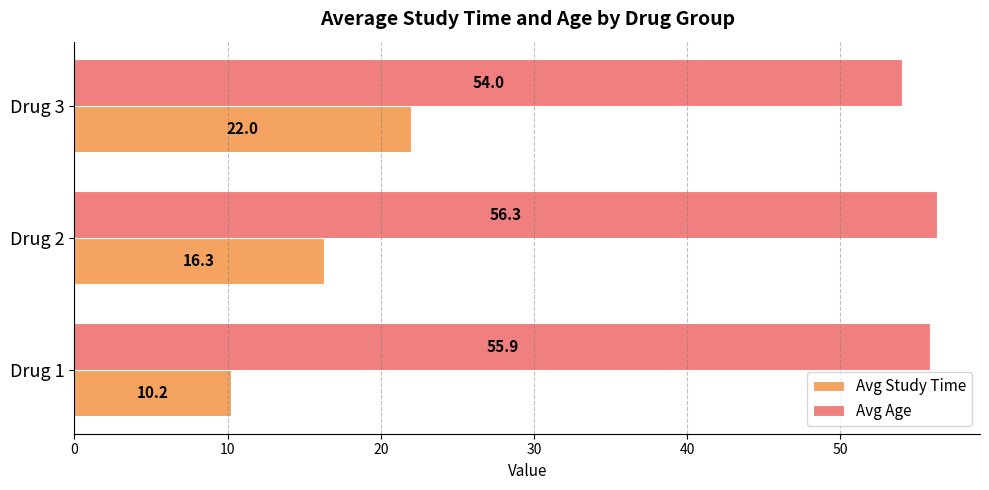

The Avg Study Time series shows 10.2 at Drug 1. True or false?

True